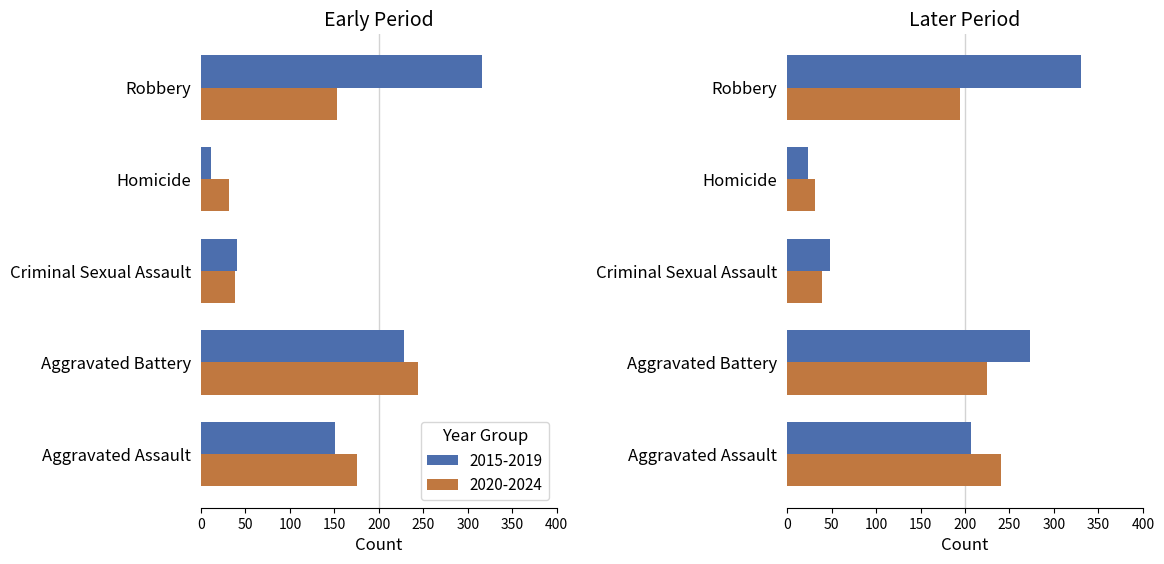

The 2015-2019 series shows 41 at Criminal Sexual Assault. True or false?

True